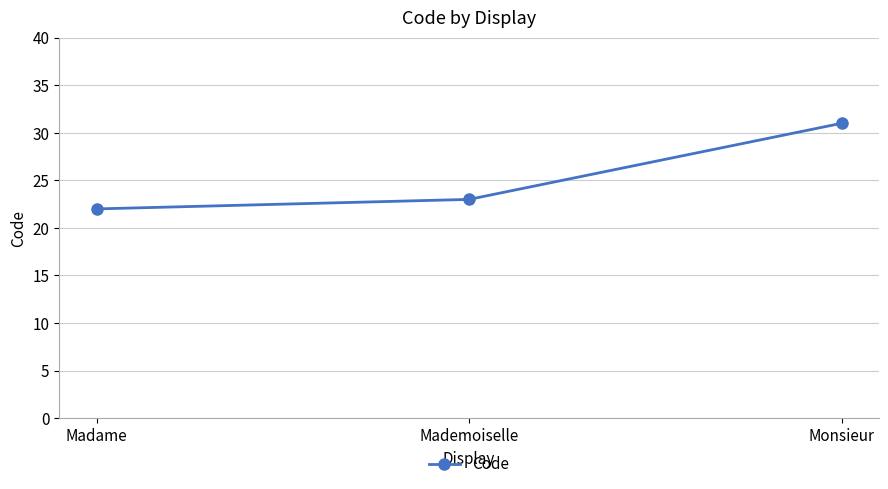

Read the value at Madame.

22